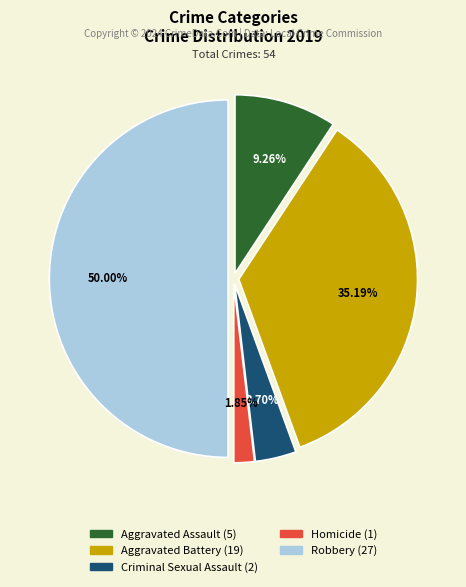

Which category has the biggest portion of the pie?

Robbery